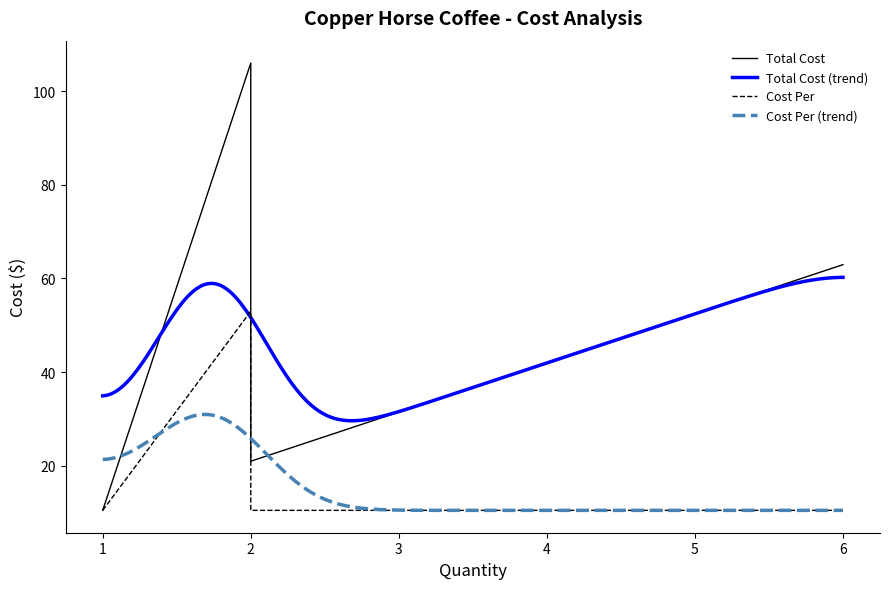

True or false: Total Cost (trend) and Cost Per (trend) intersect in this chart.

False